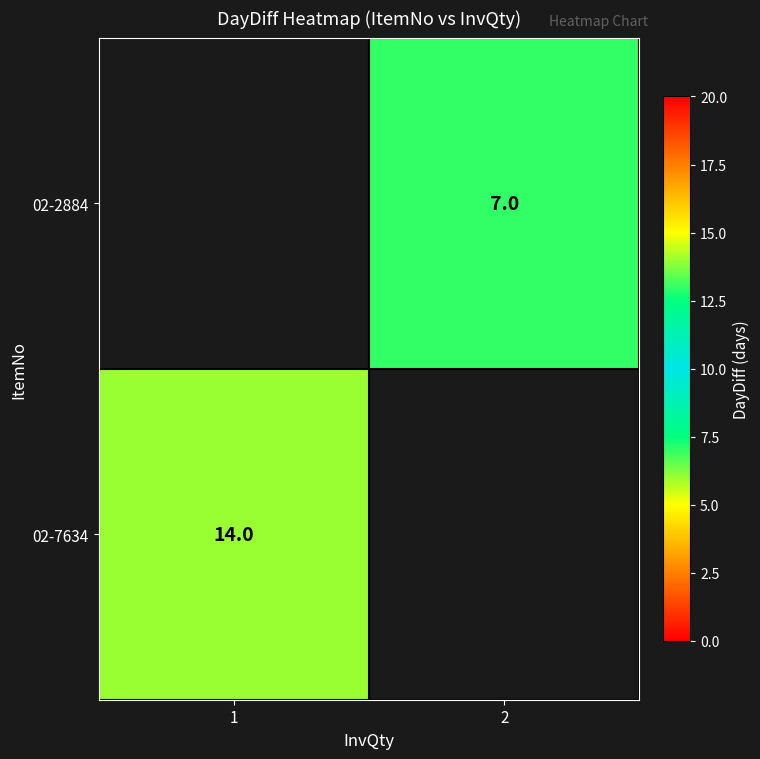

How many data points does each series have?

2